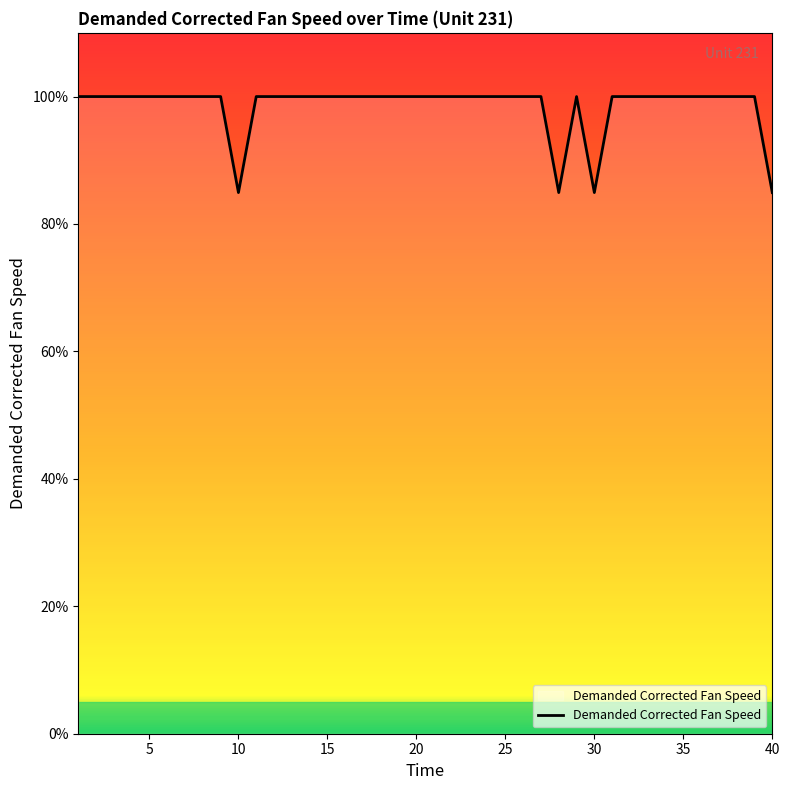

What is the difference between the maximum and minimum values?

15.1